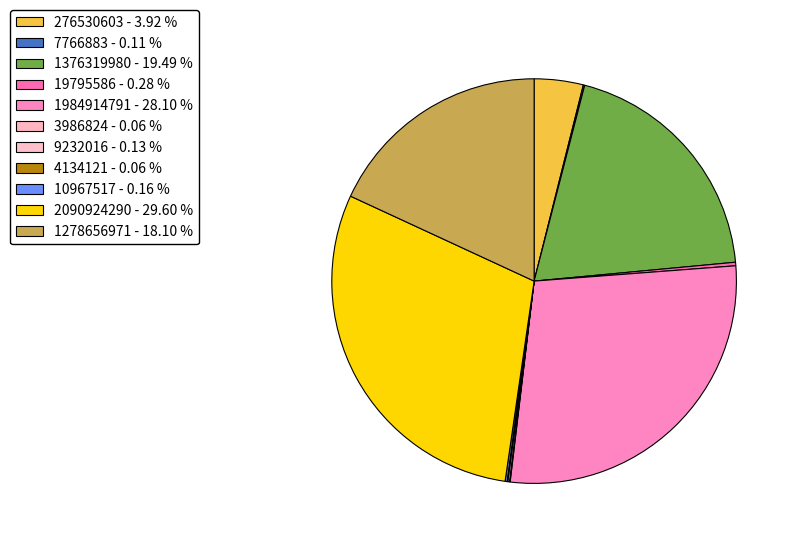

Rank the categories by value from lowest to highest.

3986824, 4134121, 7766883, 9232016, 10967517, 19795586, 276530603, 1278656971, 1376319980, 1984914791, 2090924290